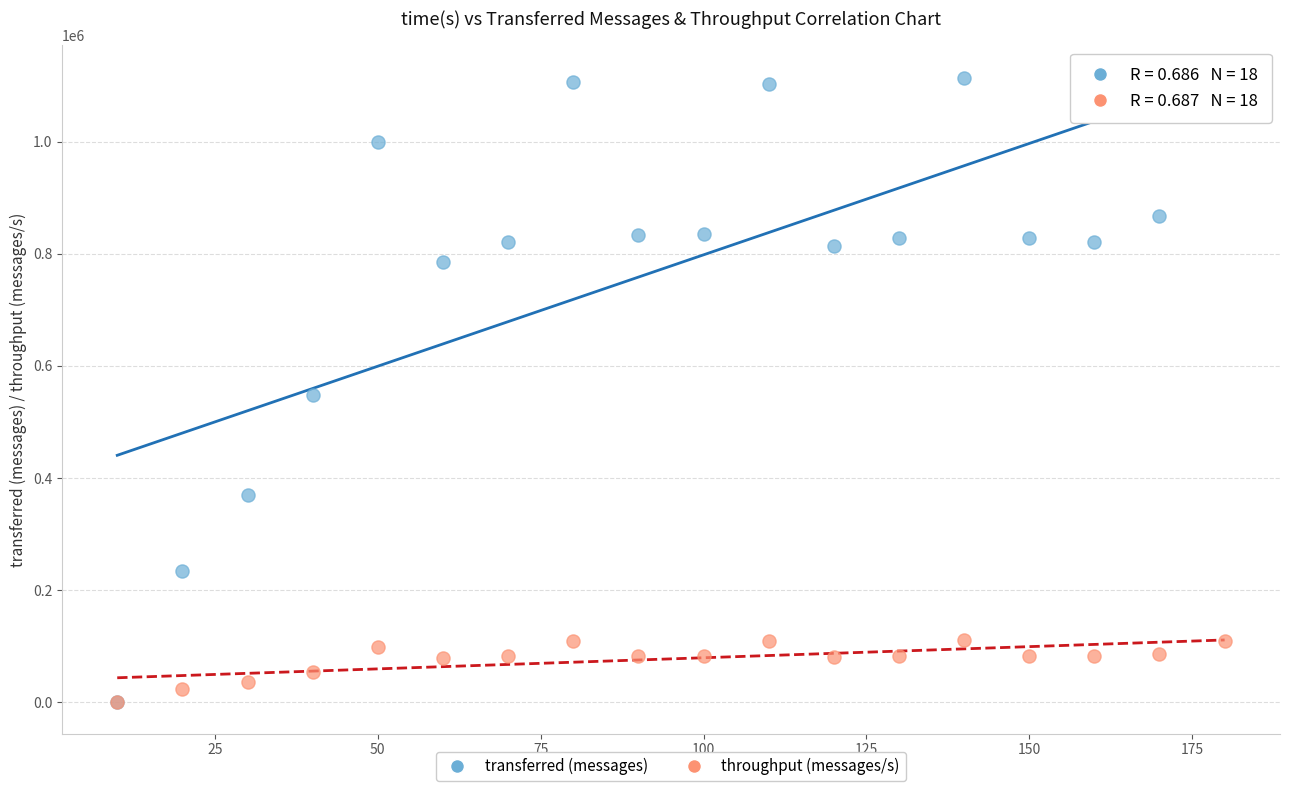

Which series has the widest spread of Y values?

transferred (messages)